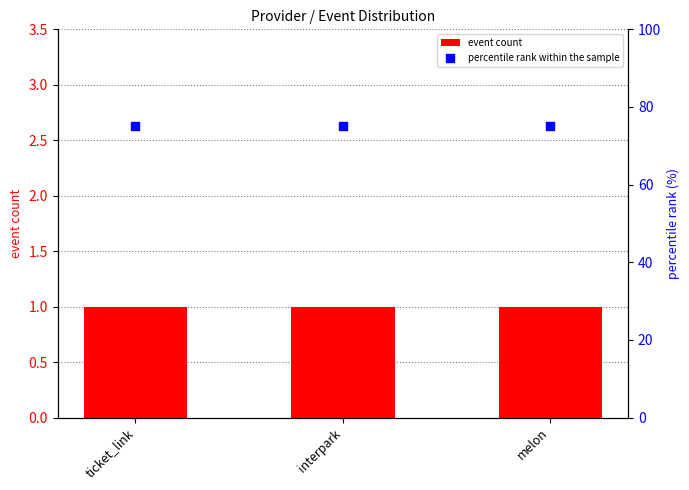

Is the value of event count at ticket_link greater than the value of percentile rank within the sample at ticket_link?

No